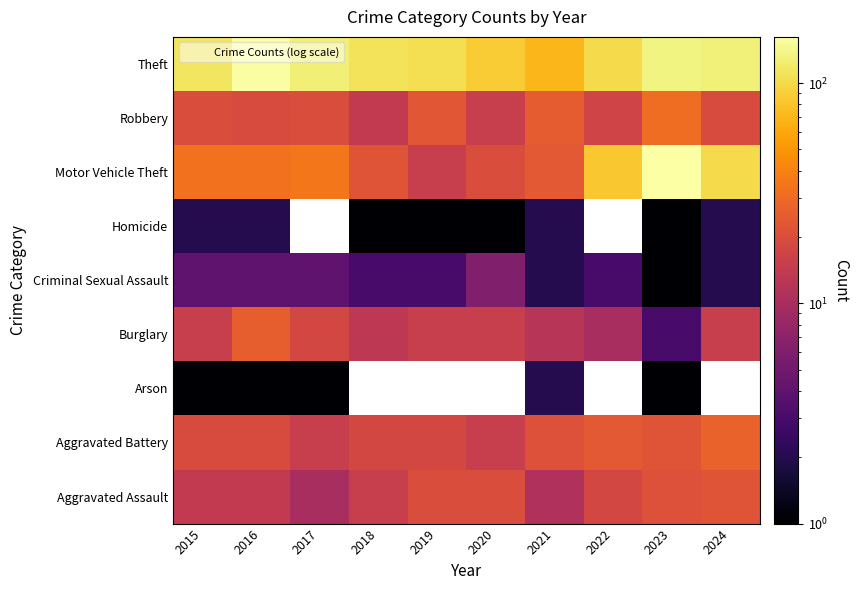

At which category is the sum across all series the highest?

2023